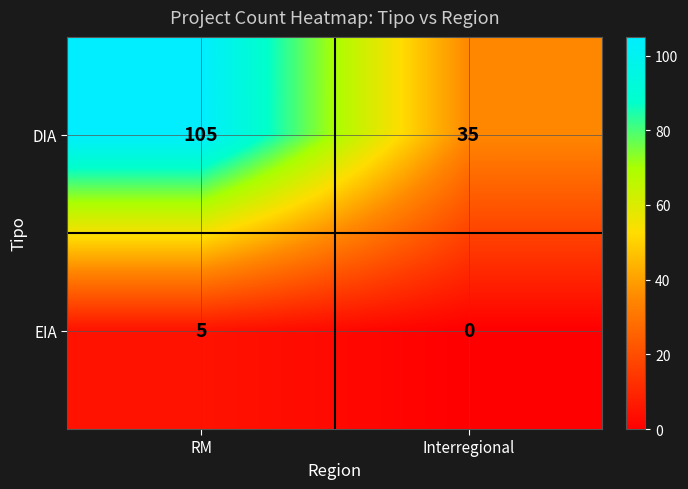

Which series has the widest spread of values?

DIA